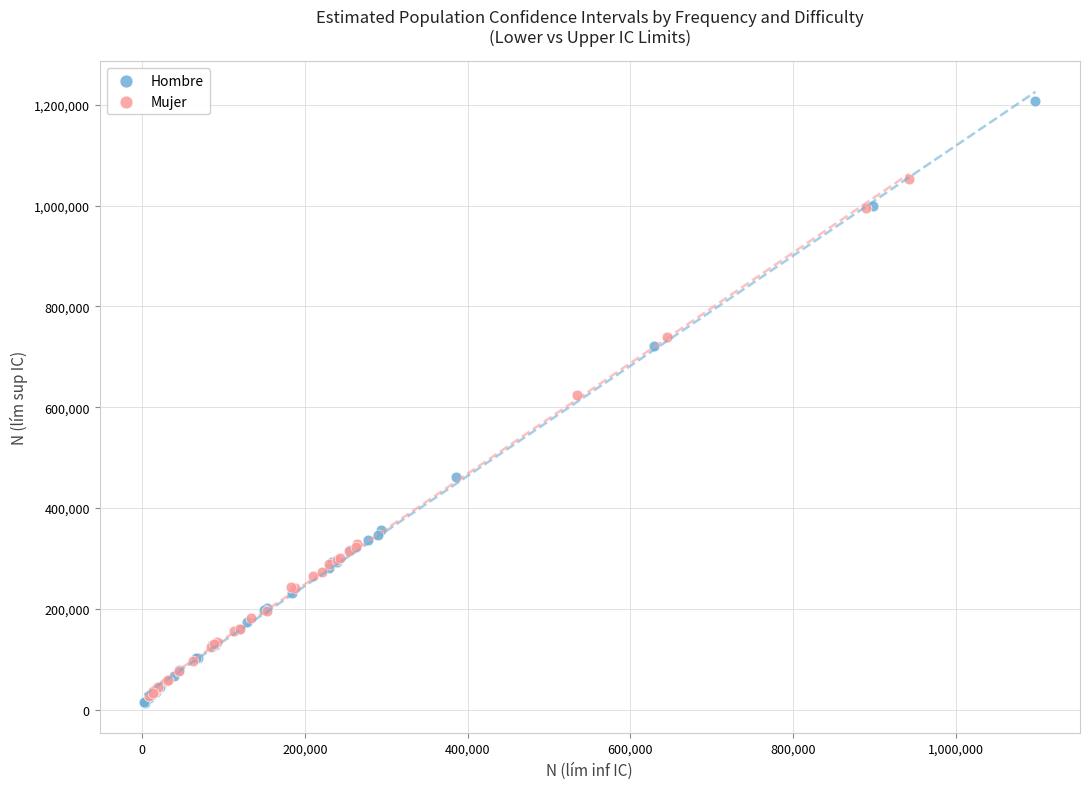

Which series has the largest Y range (max minus min)?

Hombre